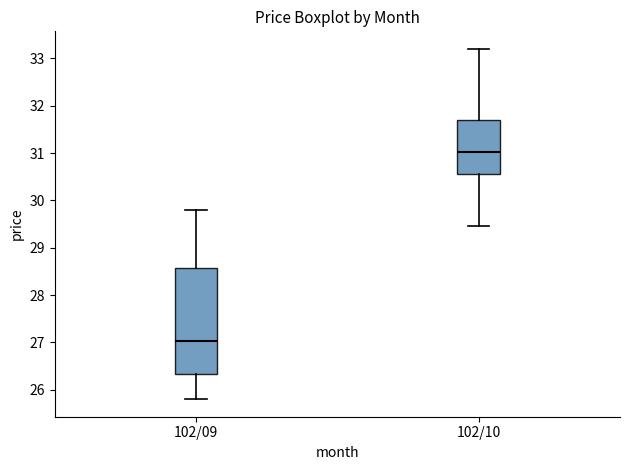

Reading left to right, transcribe this box plot: for each box, give where its median line is, the range the box spans, and where its two whiskers end, as read against the y-axis. The values are not printed on the chart, so give them approximately, as read against the axis.

102/09: median 27.0, box 26.3 to 28.6, whiskers 25.8 to 29.8
102/10: median 31.0, box 30.6 to 31.7, whiskers 29.5 to 33.2